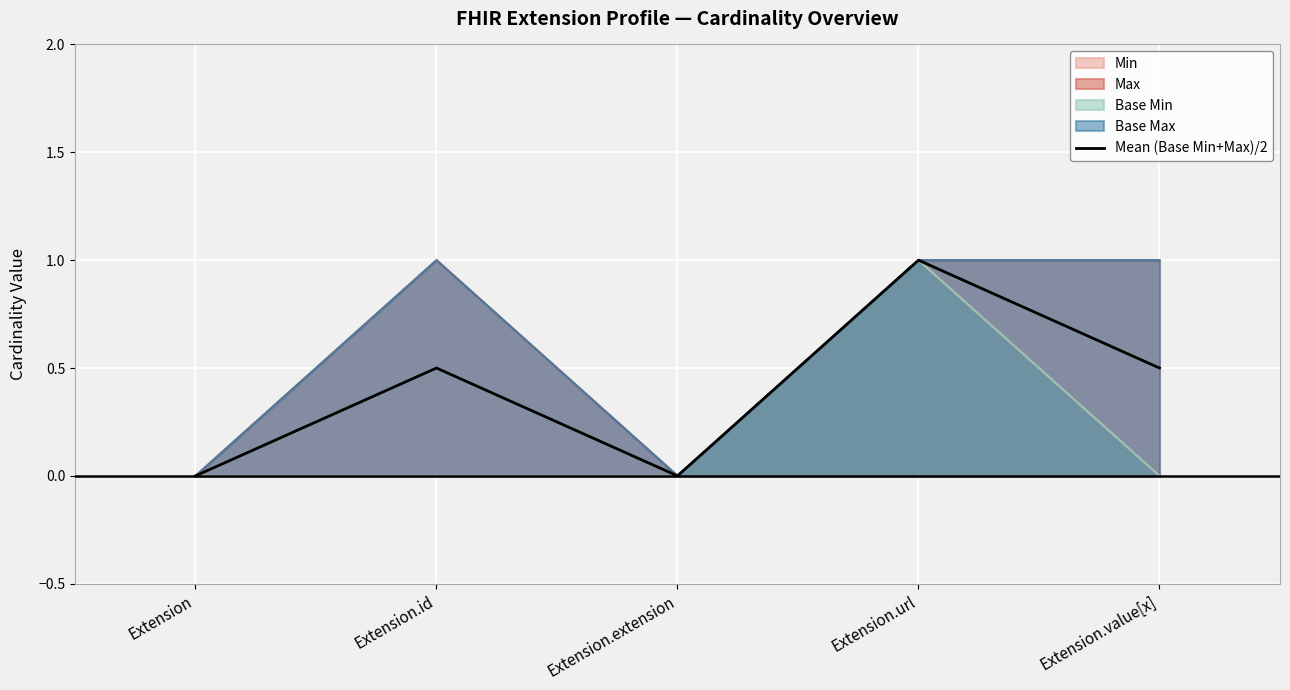

What is the average value?

0.4